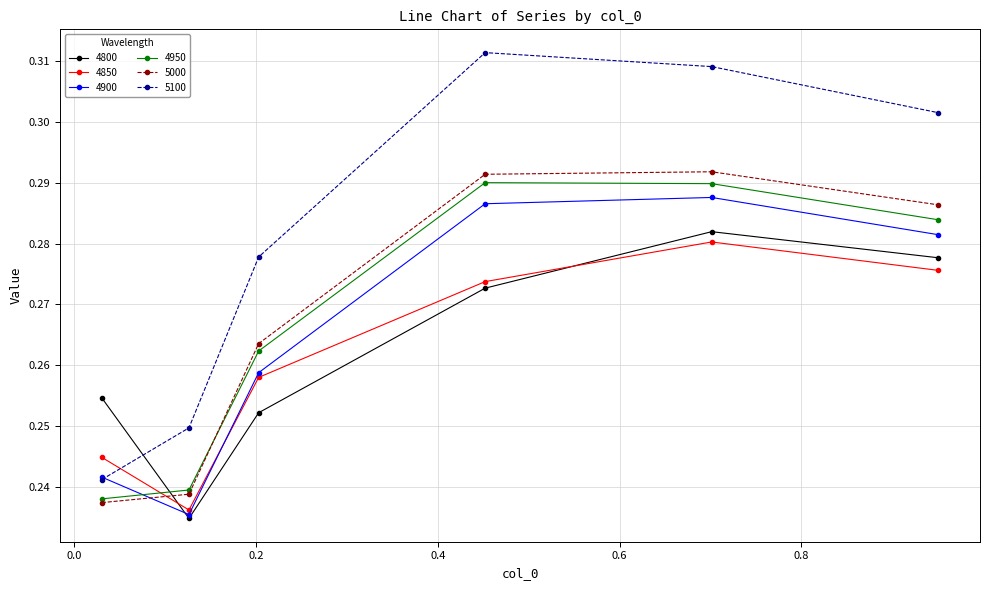

Which series has the largest total across all categories?

5100